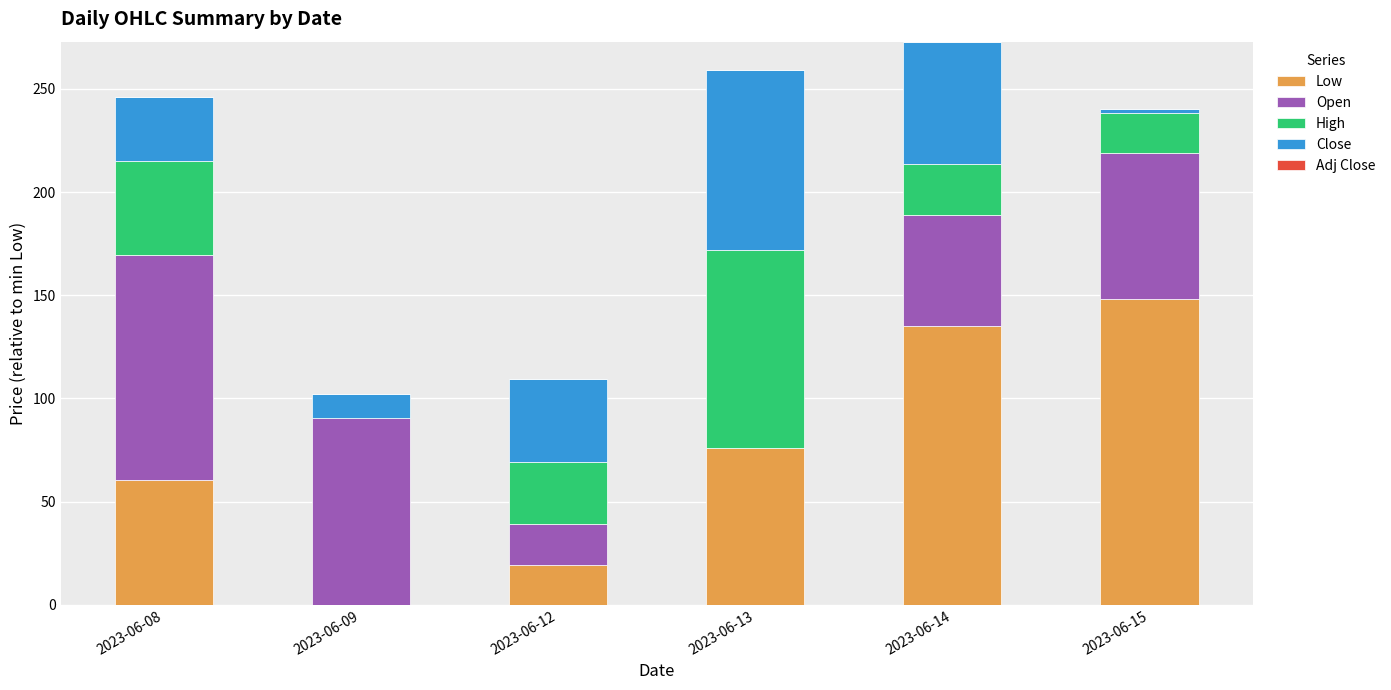

What is the total value across all series at 2023-06-13?

258.9